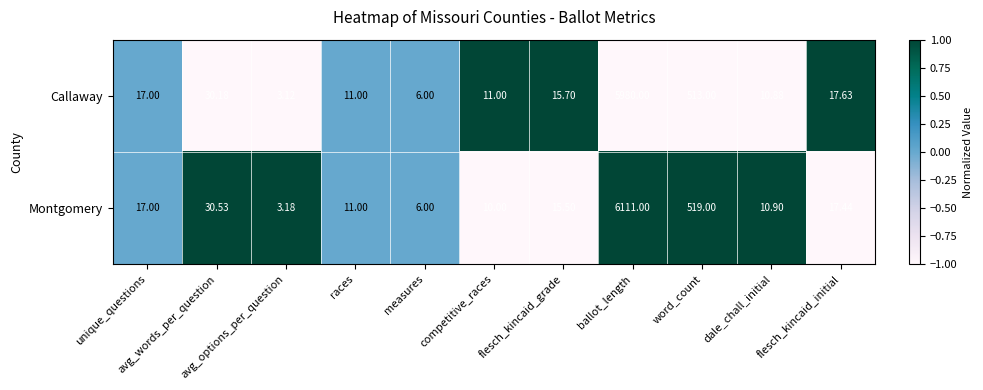

Which series has the largest total across all categories?

Montgomery